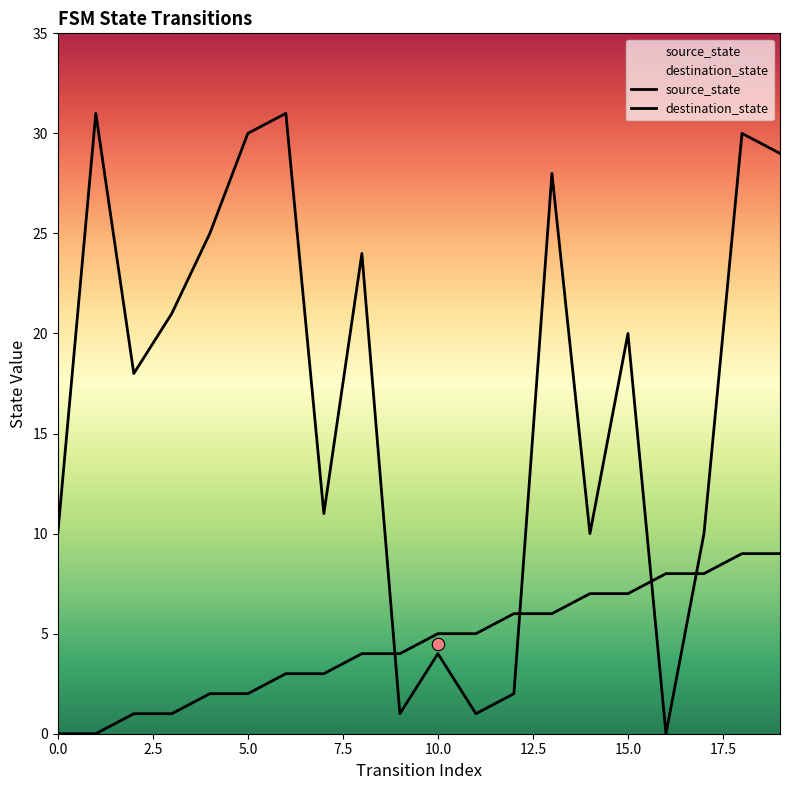

Which series contains the lowest Y value?

source_state